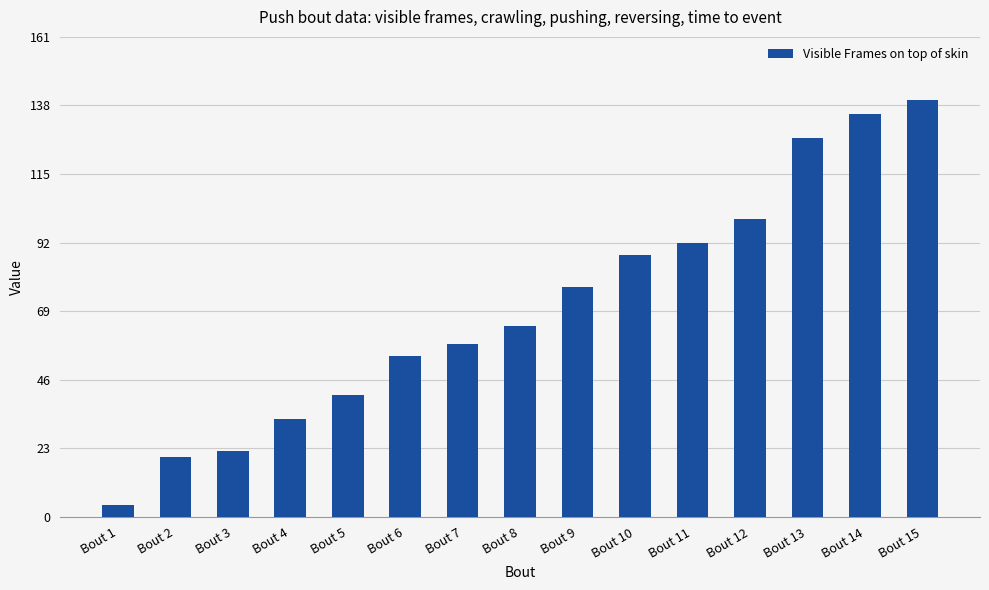

What is the sum of all values?

1055